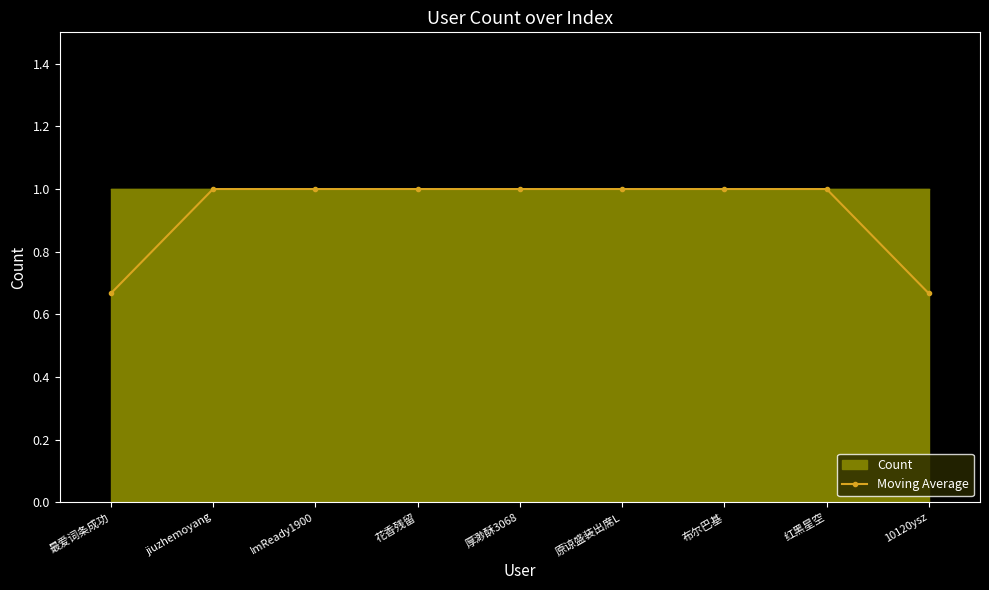

The chart shows a value of 1.0 at ImReady1900. True or false?

True